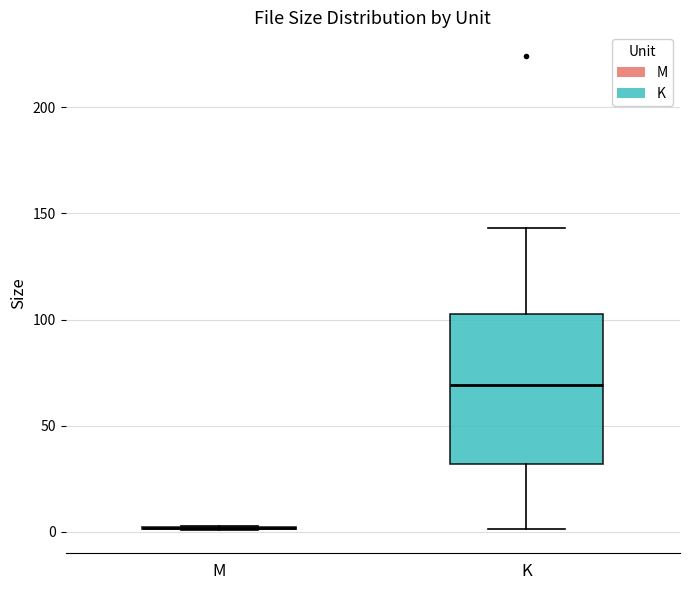

Reading left to right, transcribe this box plot: for each box, give where its median line is, the range the box spans, and where its two whiskers end, as read against the y-axis. The values are not printed on the chart, so give them approximately, as read against the axis.

M: box collapsed to a line at 0, whiskers 0 to 5
K: median 70, box 30 to 105, whiskers 0 to 145